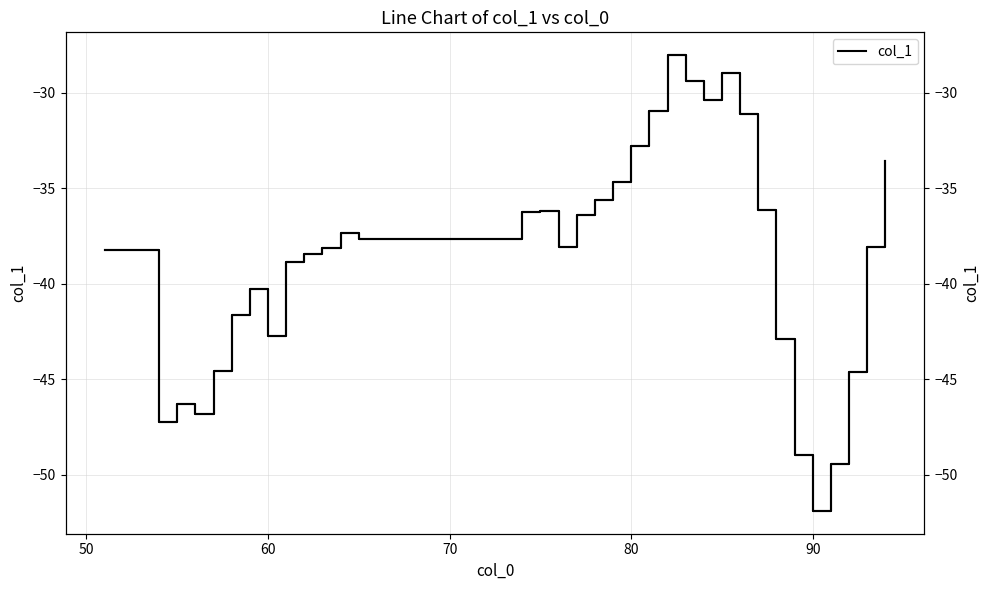

How many values are below -38?

18